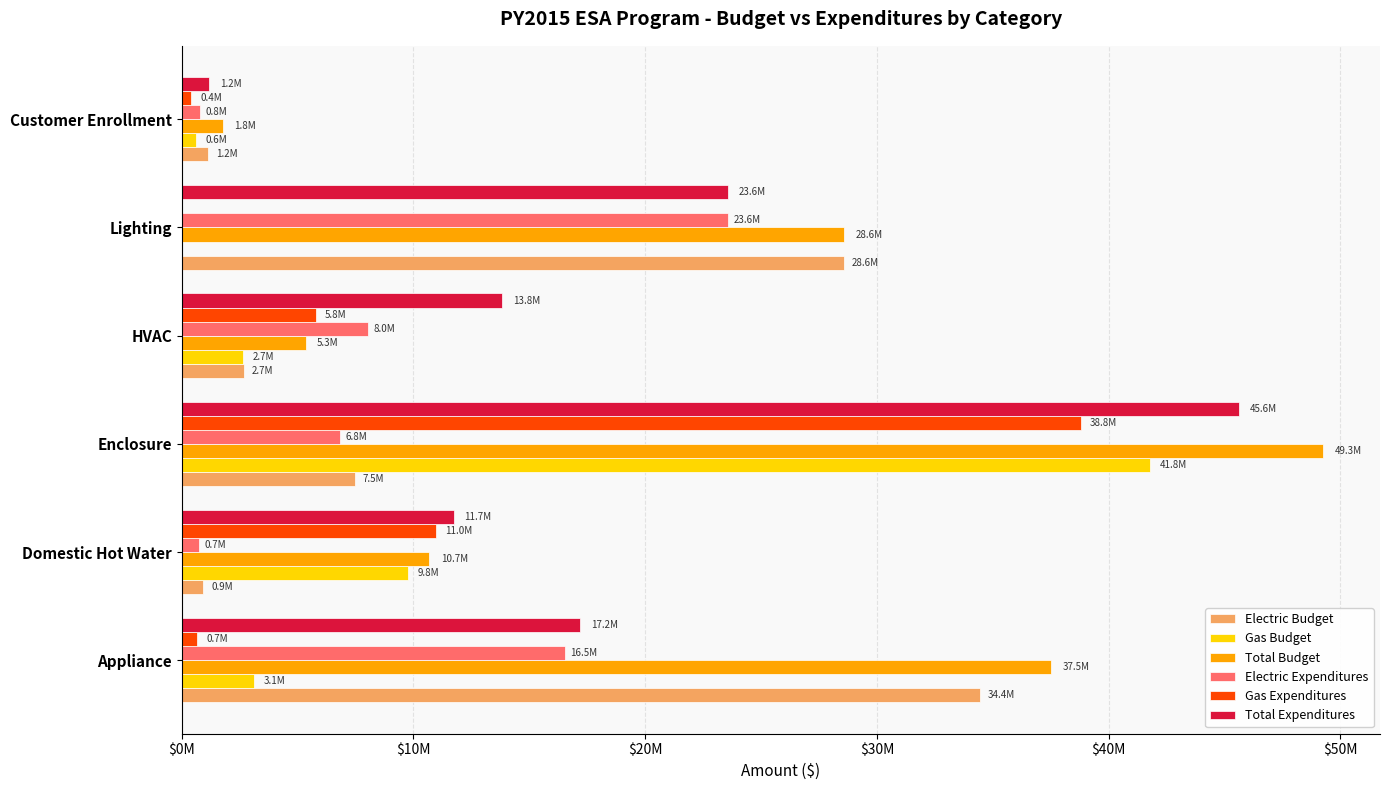

What is the difference between the maximum and minimum values in the Electric Budget series?

33505853.8